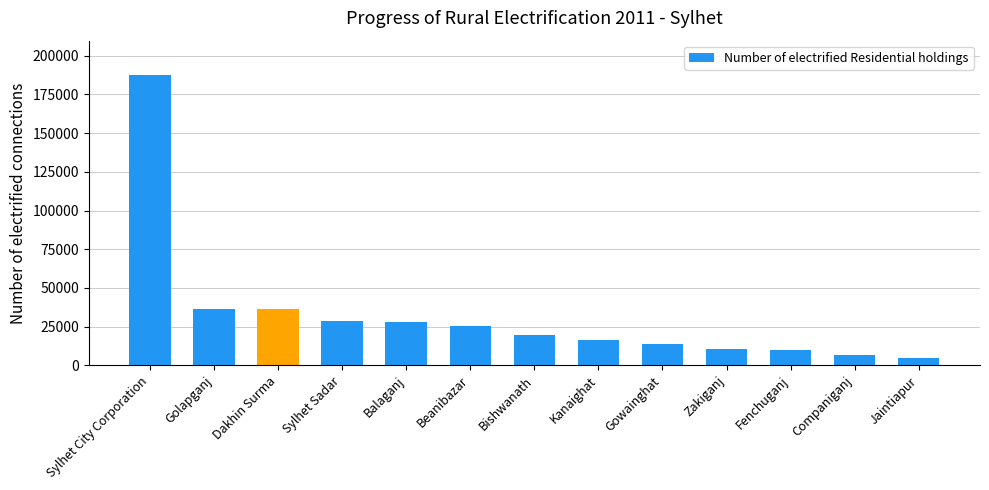

What value does the data have at Sylhet City Corporation?

187319